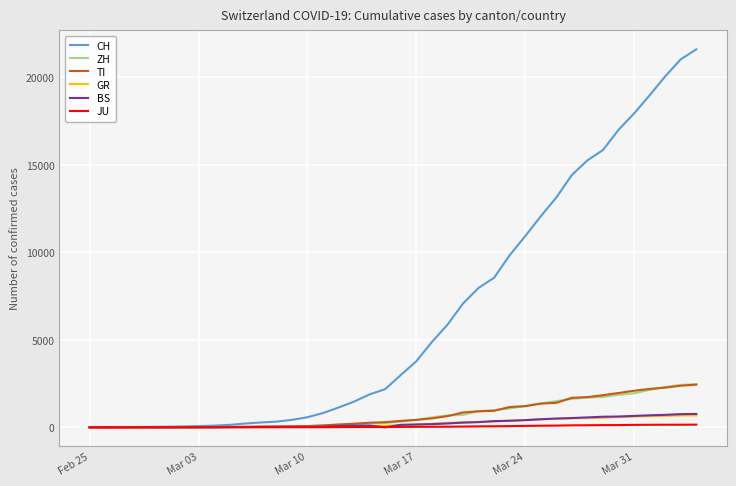

Which series has the largest total across all categories?

CH